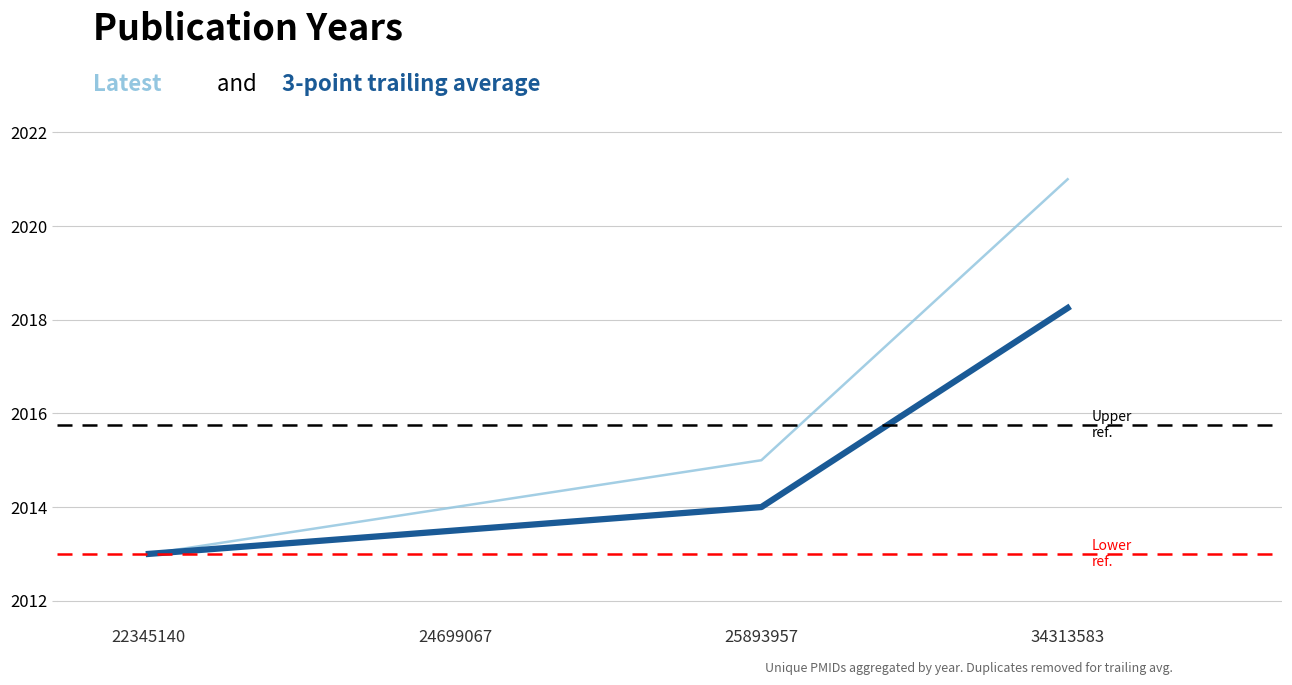

What is the difference between the highest and lowest values at 25893957?

1.0